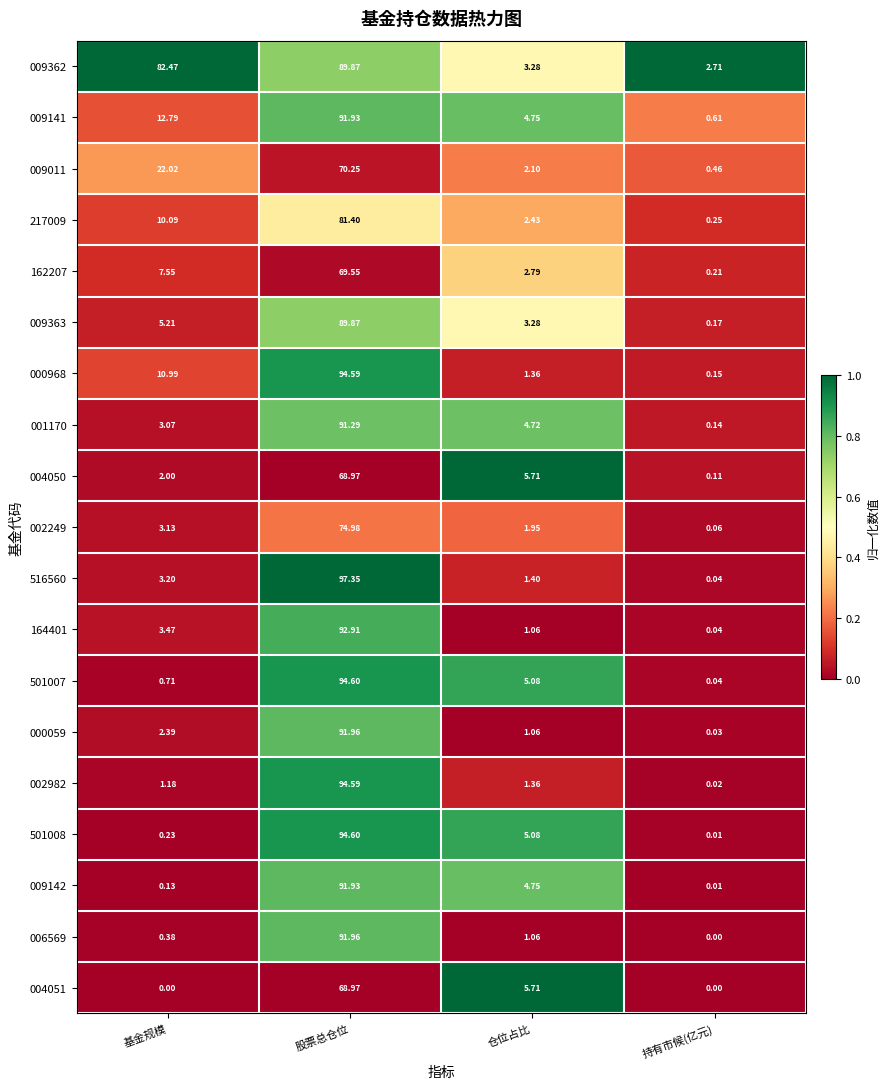

List the labels in order of 000968 value, largest first.

股票总仓位, 基金规模, 仓位占比, 持有市候(亿元)